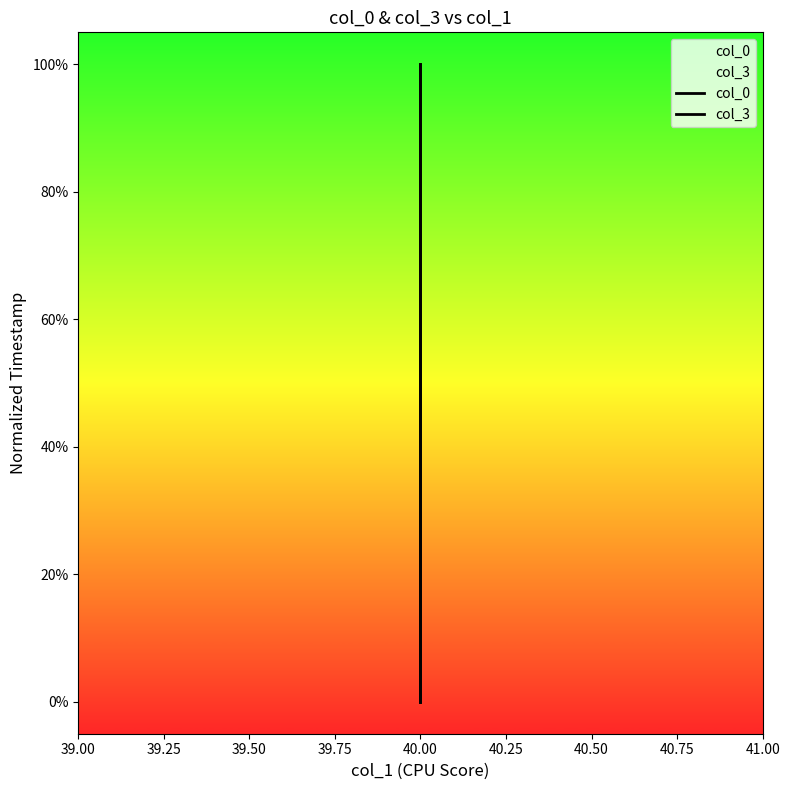

What is the average value of the col_0 series?

0.4